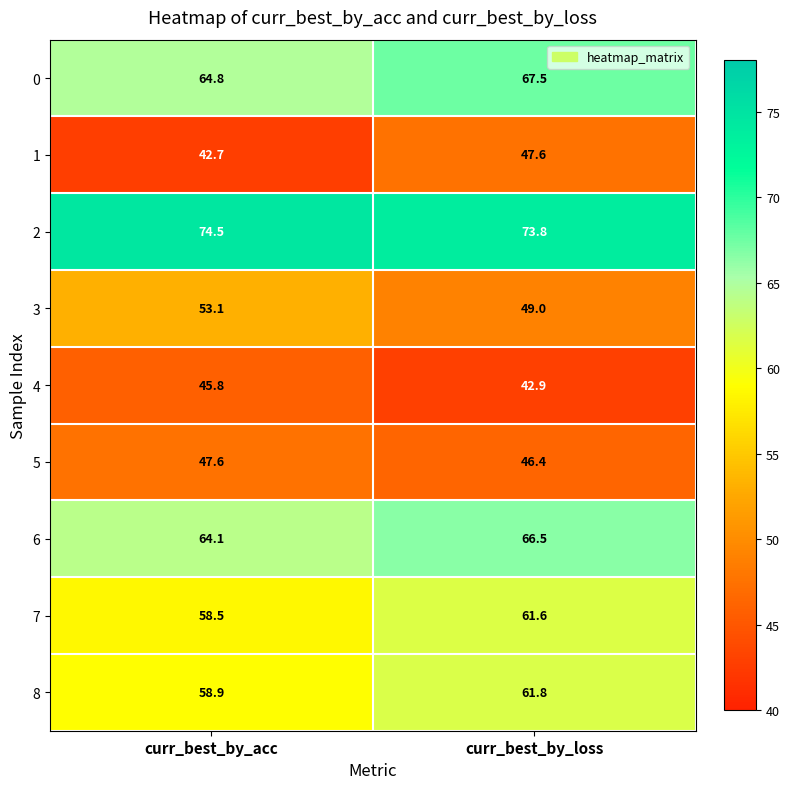

Reading left to right, extract all data points from this chart.

0: curr_best_by_acc=64.8	curr_best_by_loss=67.5
1: curr_best_by_acc=42.7	curr_best_by_loss=47.6
2: curr_best_by_acc=74.5	curr_best_by_loss=73.8
3: curr_best_by_acc=53.1	curr_best_by_loss=49.0
4: curr_best_by_acc=45.8	curr_best_by_loss=42.9
5: curr_best_by_acc=47.6	curr_best_by_loss=46.4
6: curr_best_by_acc=64.1	curr_best_by_loss=66.5
7: curr_best_by_acc=58.5	curr_best_by_loss=61.6
8: curr_best_by_acc=58.9	curr_best_by_loss=61.8